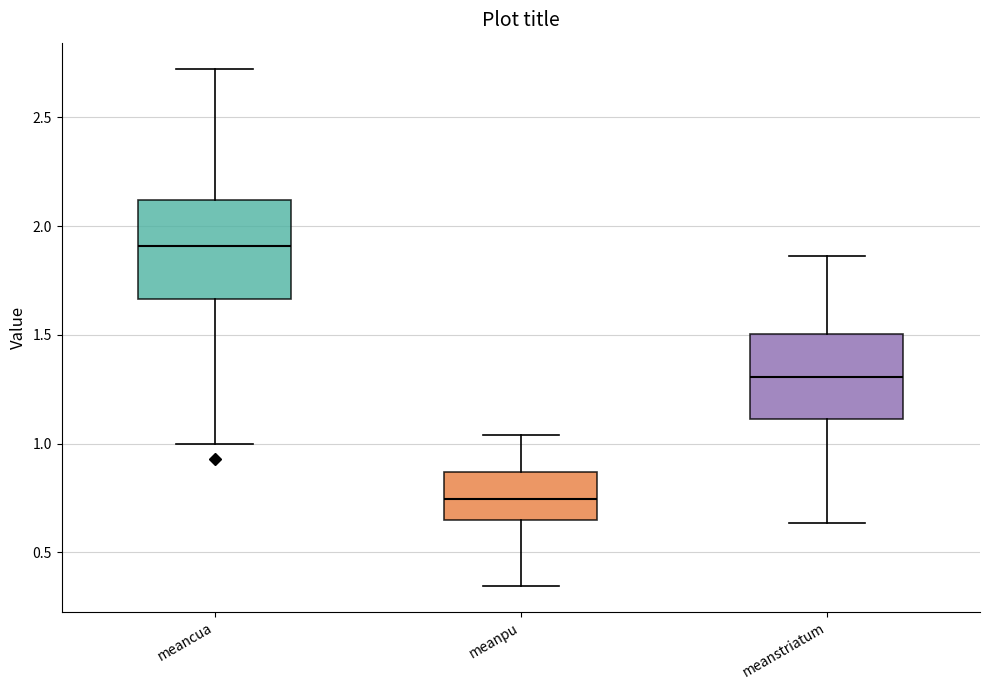

Which box is the tallest, from its lower edge to its upper edge?

meancua